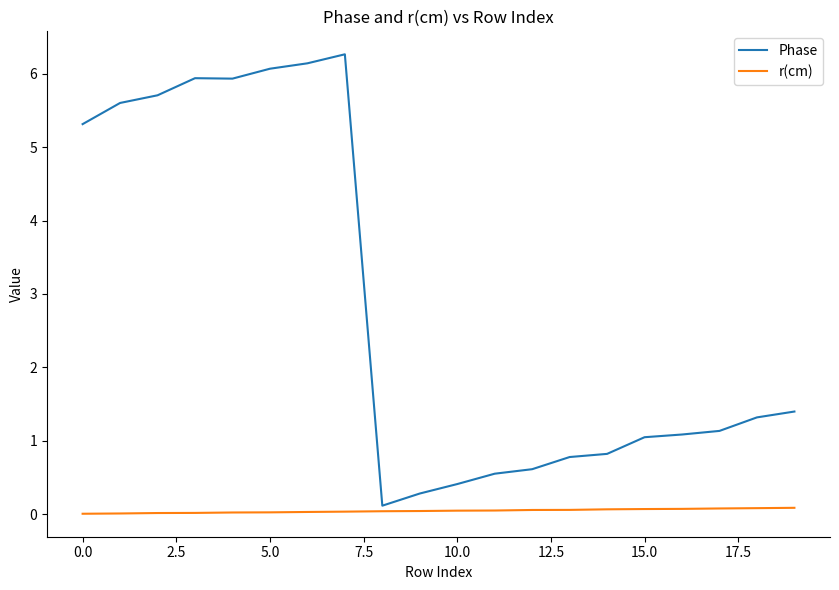

What is the average value of the Phase series?

2.8